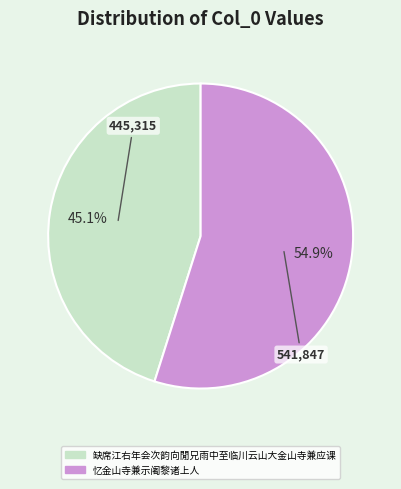

To the nearest percent, what portion does 缺席江右年会次韵向閒兄雨中至临川云山大金山寺兼应课 represent?

45%